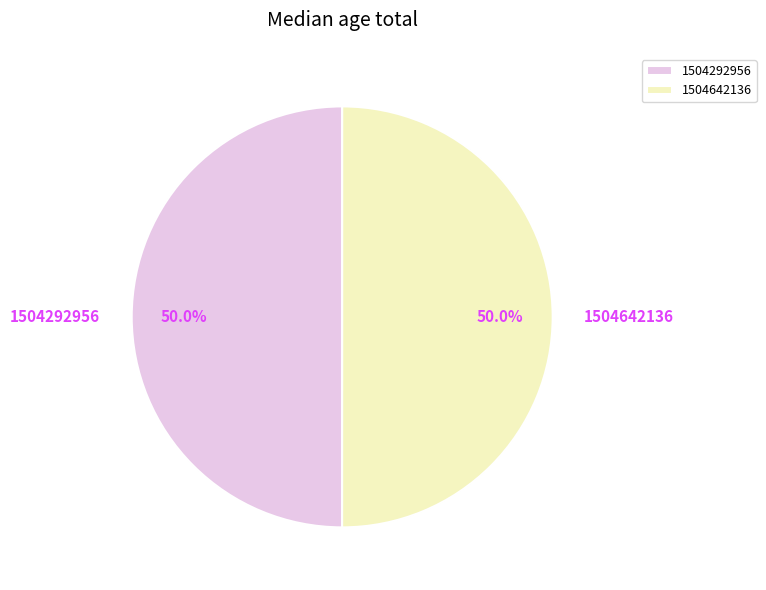

What percentage is the 1504642136 slice, to the nearest percent?

50%